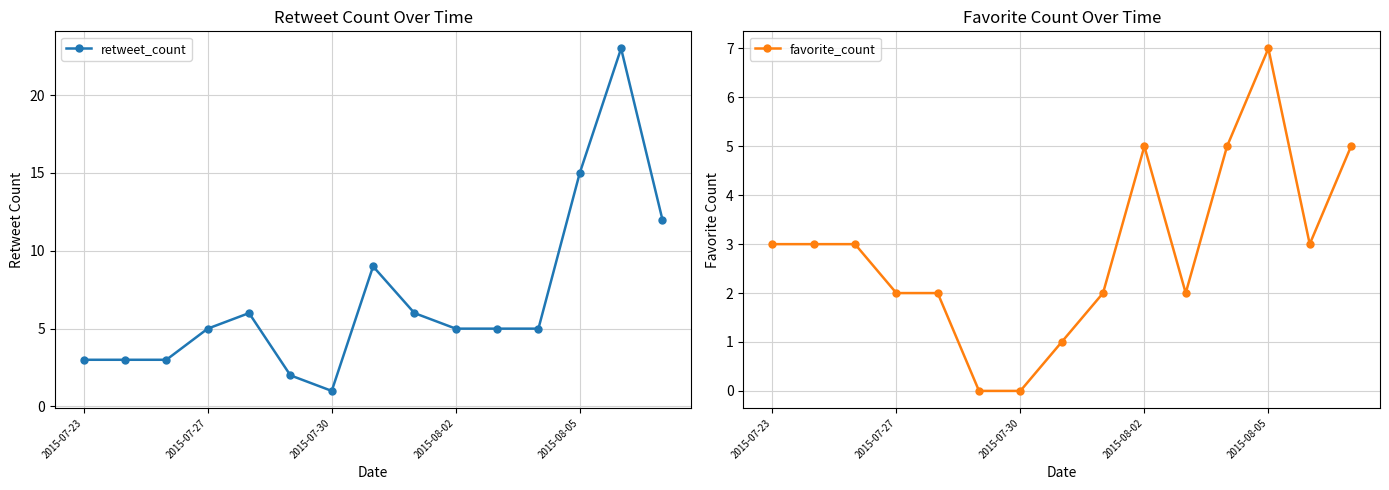

List the series in order of their peak value, highest first.

retweet_count, favorite_count